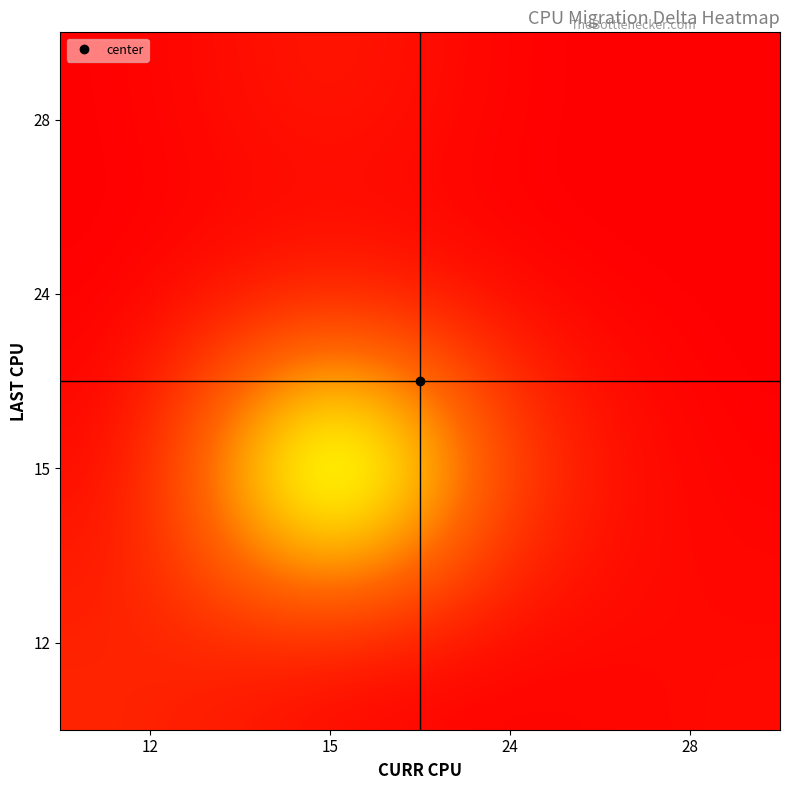

Reading right to left, what are all the values shown in this chart?

row_0: 28=476.0	24=0.0	15=0.0	12=1665.2
row_1: 28=0.0	24=2384.0	15=17531.6	12=0.0
row_2: 28=0.0	24=6.0	15=0.0	12=0.0
row_3: 28=11.0	24=0.0	15=1288.0	12=0.0